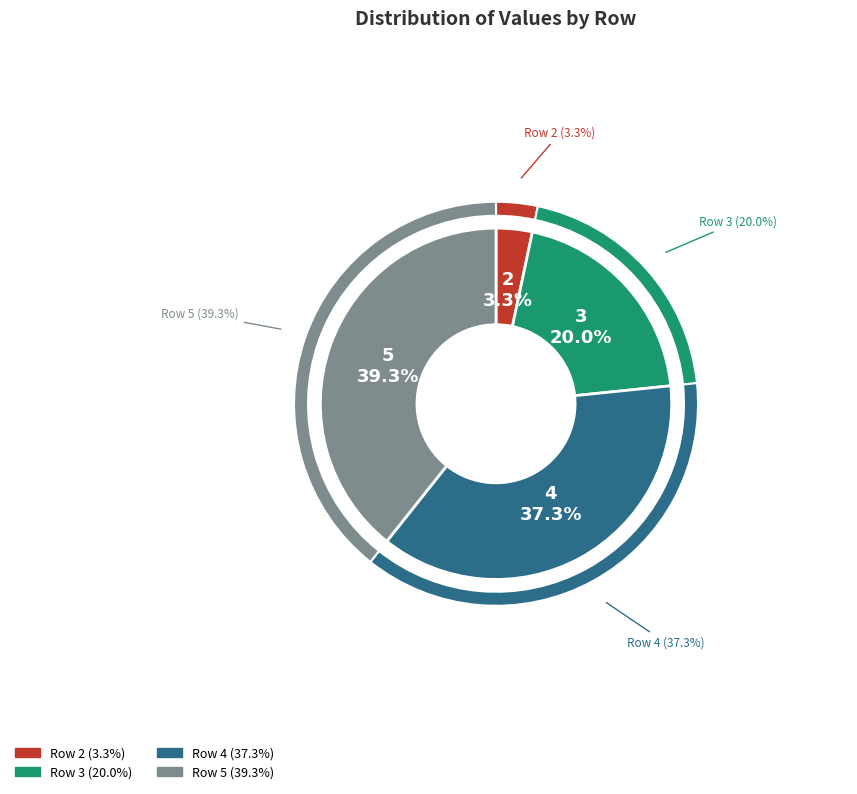

How many segments does this pie chart have?

4